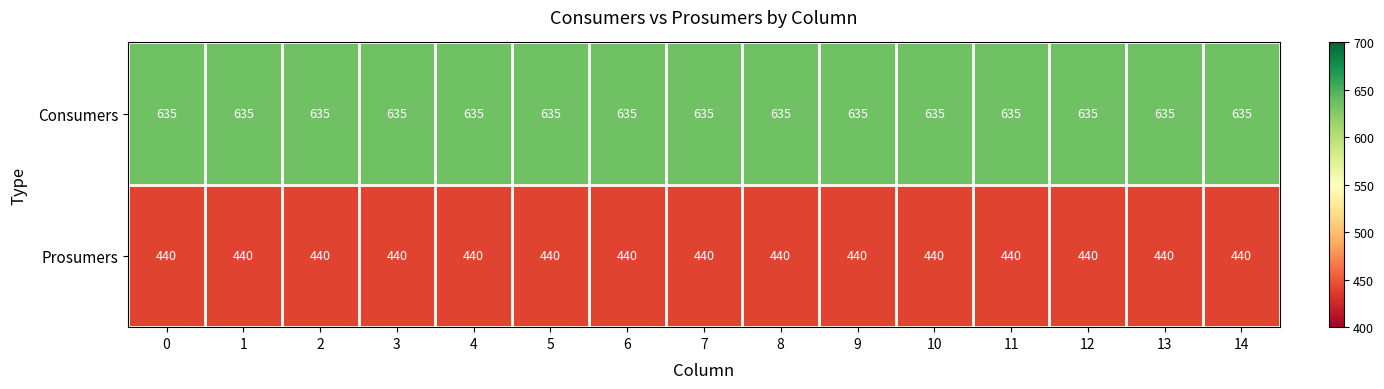

At how many categories does at least one series exceed 560?

15